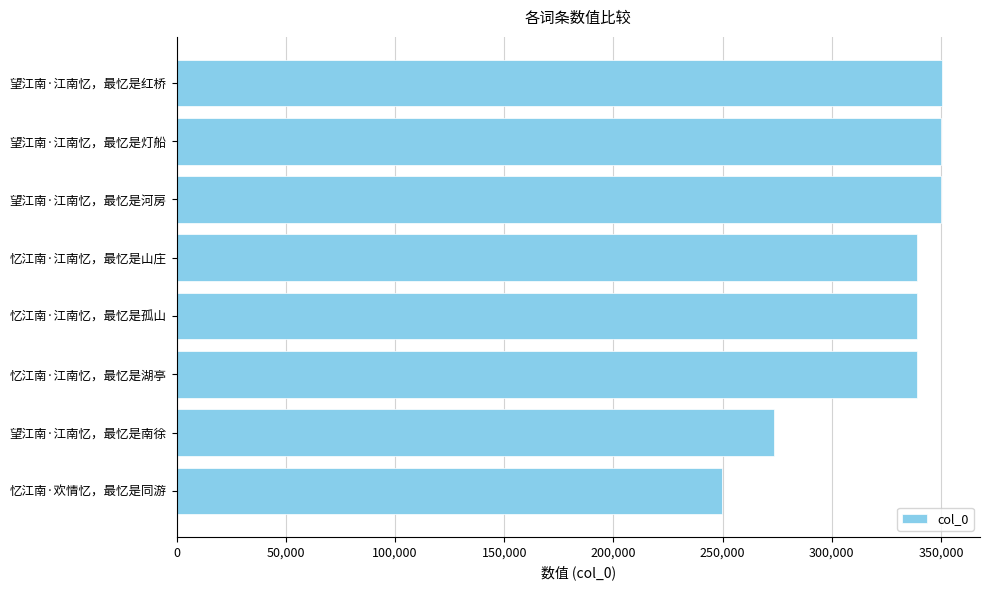

Approximately how many times larger is the value at 望江南·江南忆，最忆是河房 compared to 忆江南·欢情忆，最忆是同游?

1.4